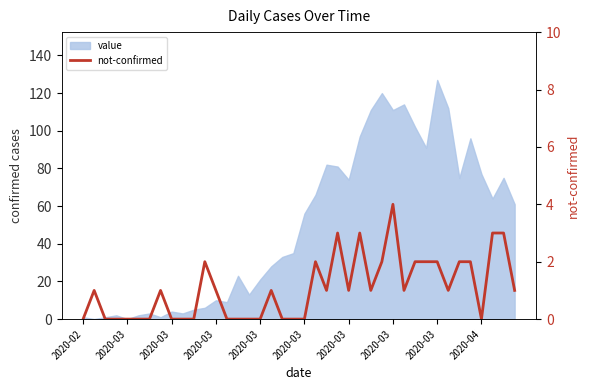

At which category does the data reach its first local valley?

22